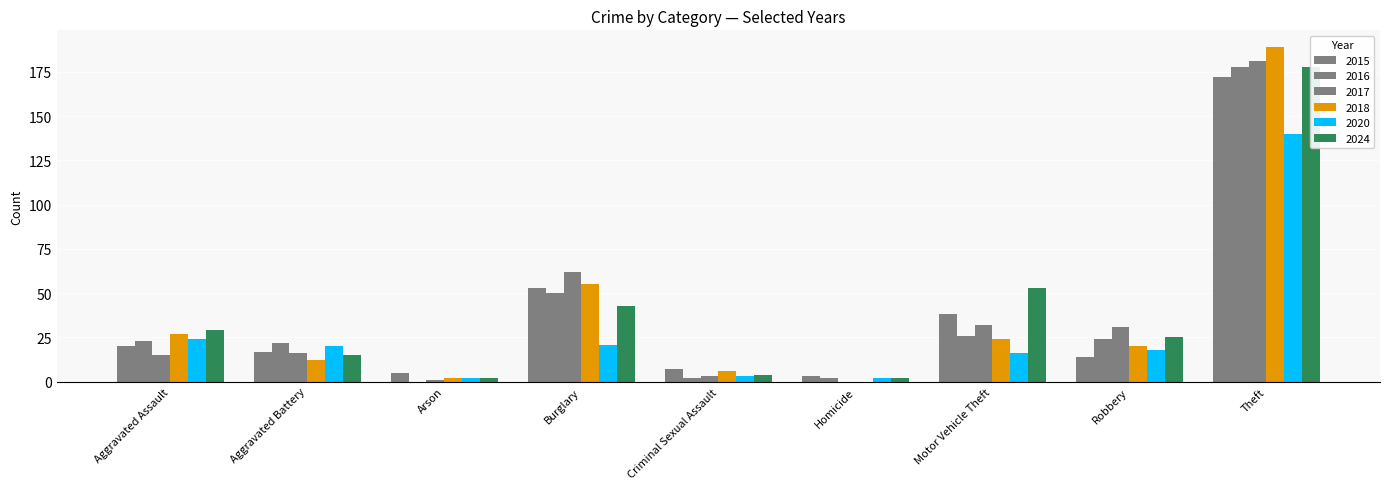

Is it true that 2018 equals 55 at Burglary?

True